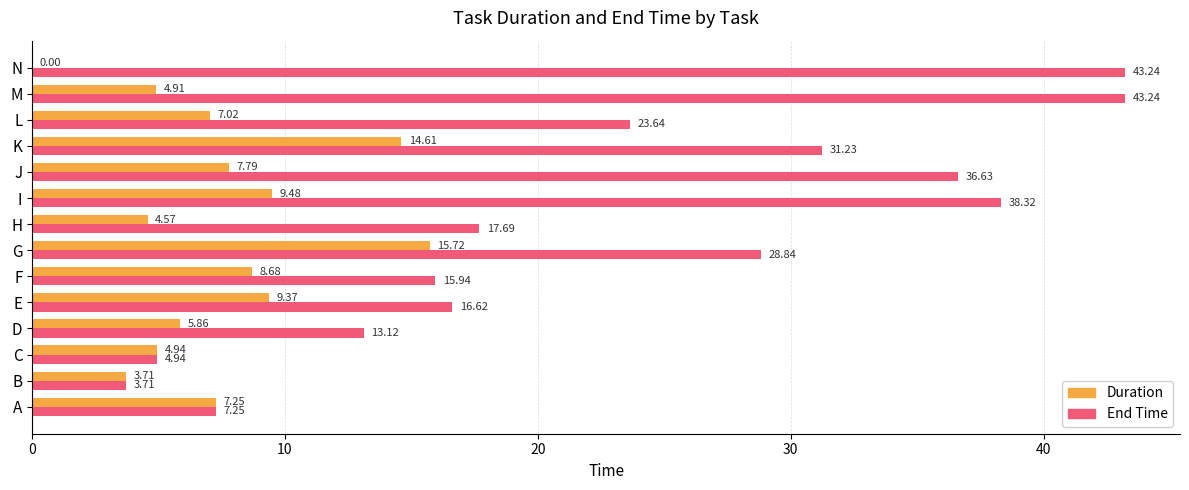

What is the sum of all Duration values?

103.9